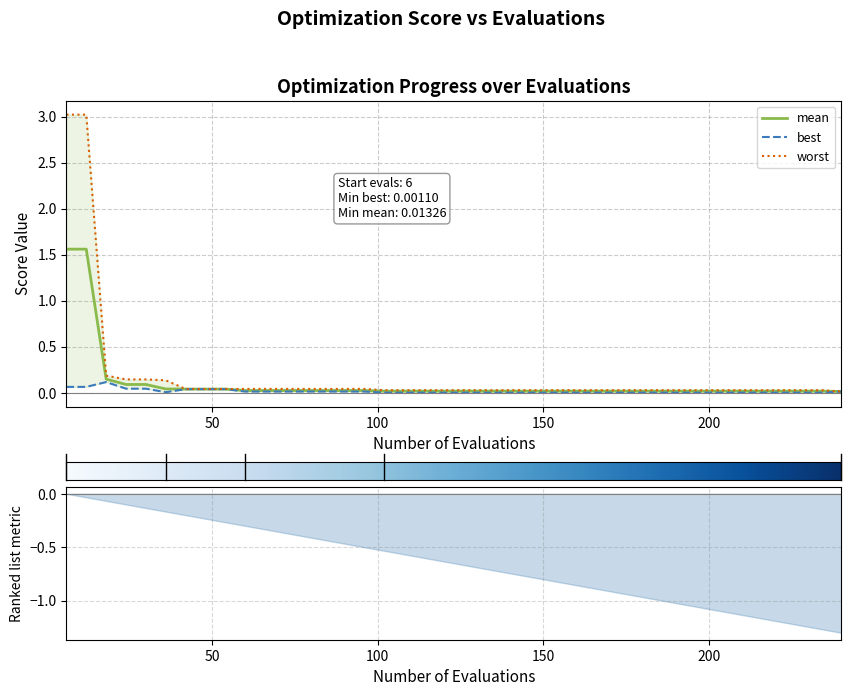

At which label is best closest to 0?

102